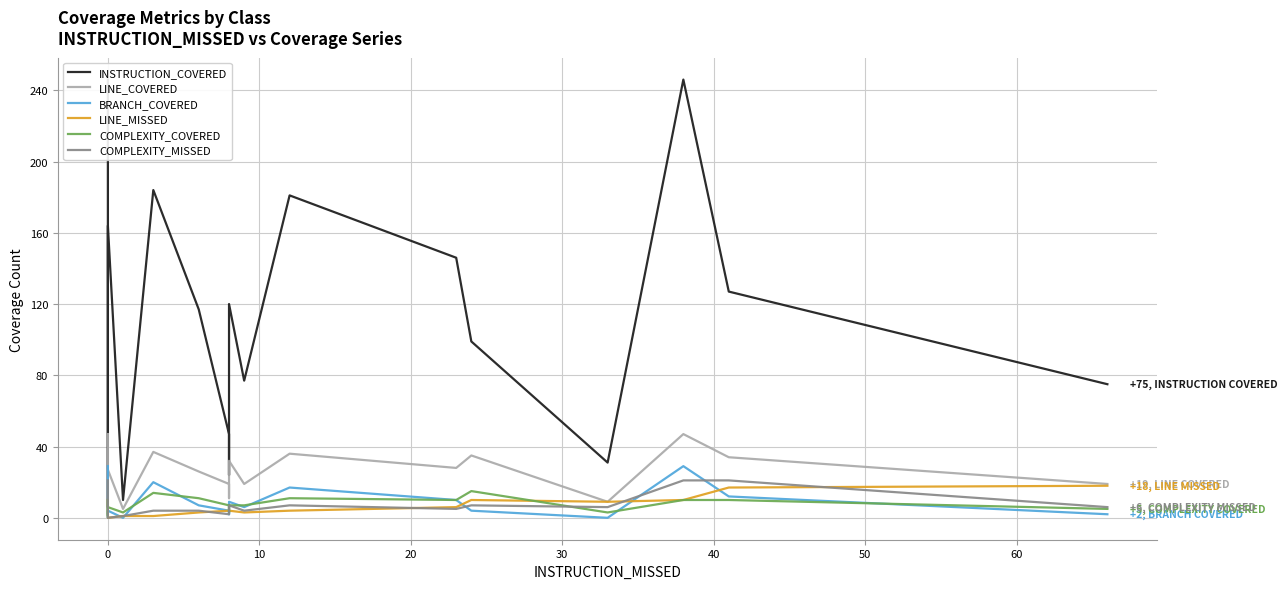

What is the greatest value displayed?

246